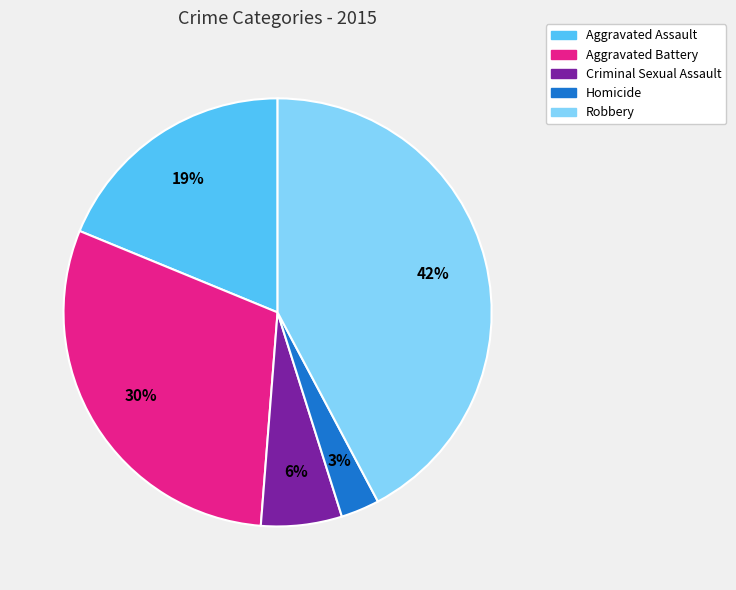

To the nearest percent, what is the difference between the largest and smallest slice percentages?

39%